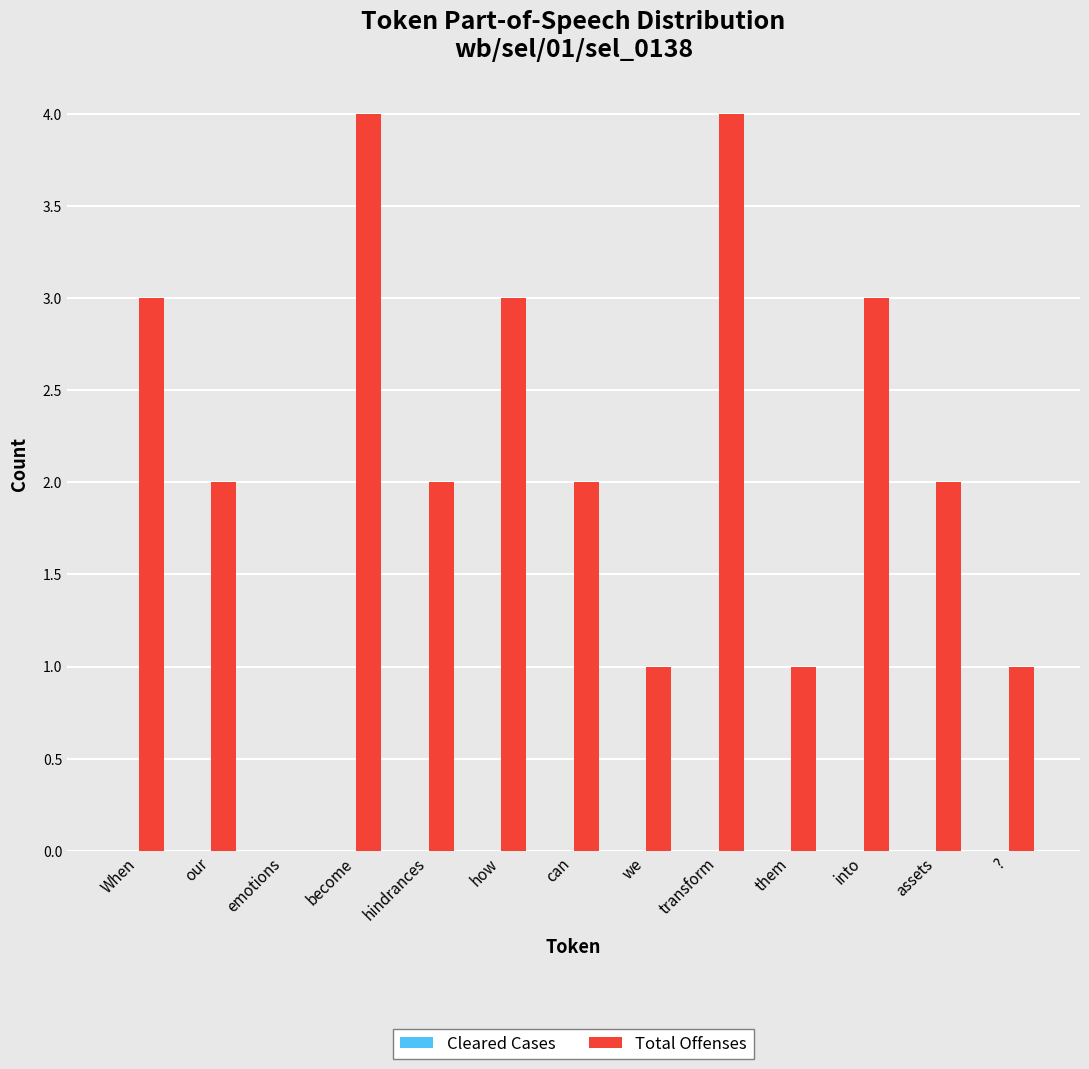

Read the value at transform.

4